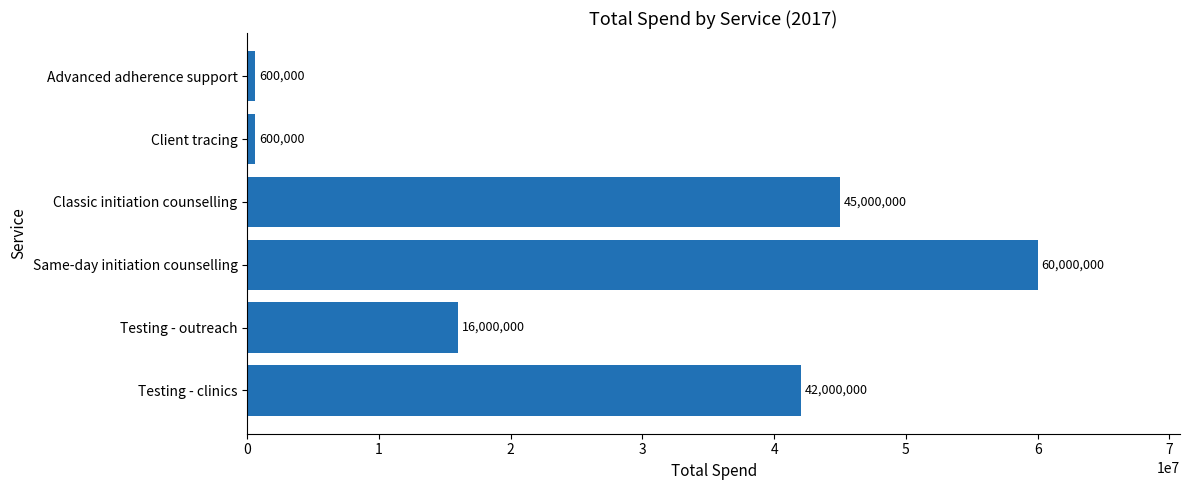

What is the average value?

27366667